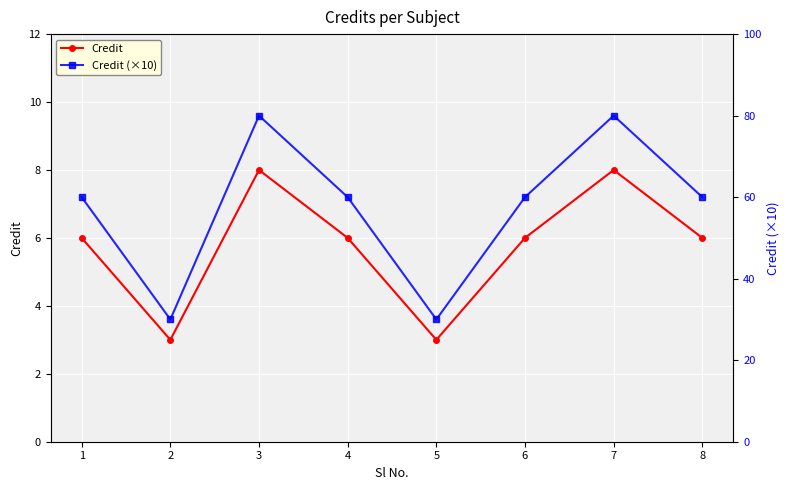

What is the total value across all series at 1?

66